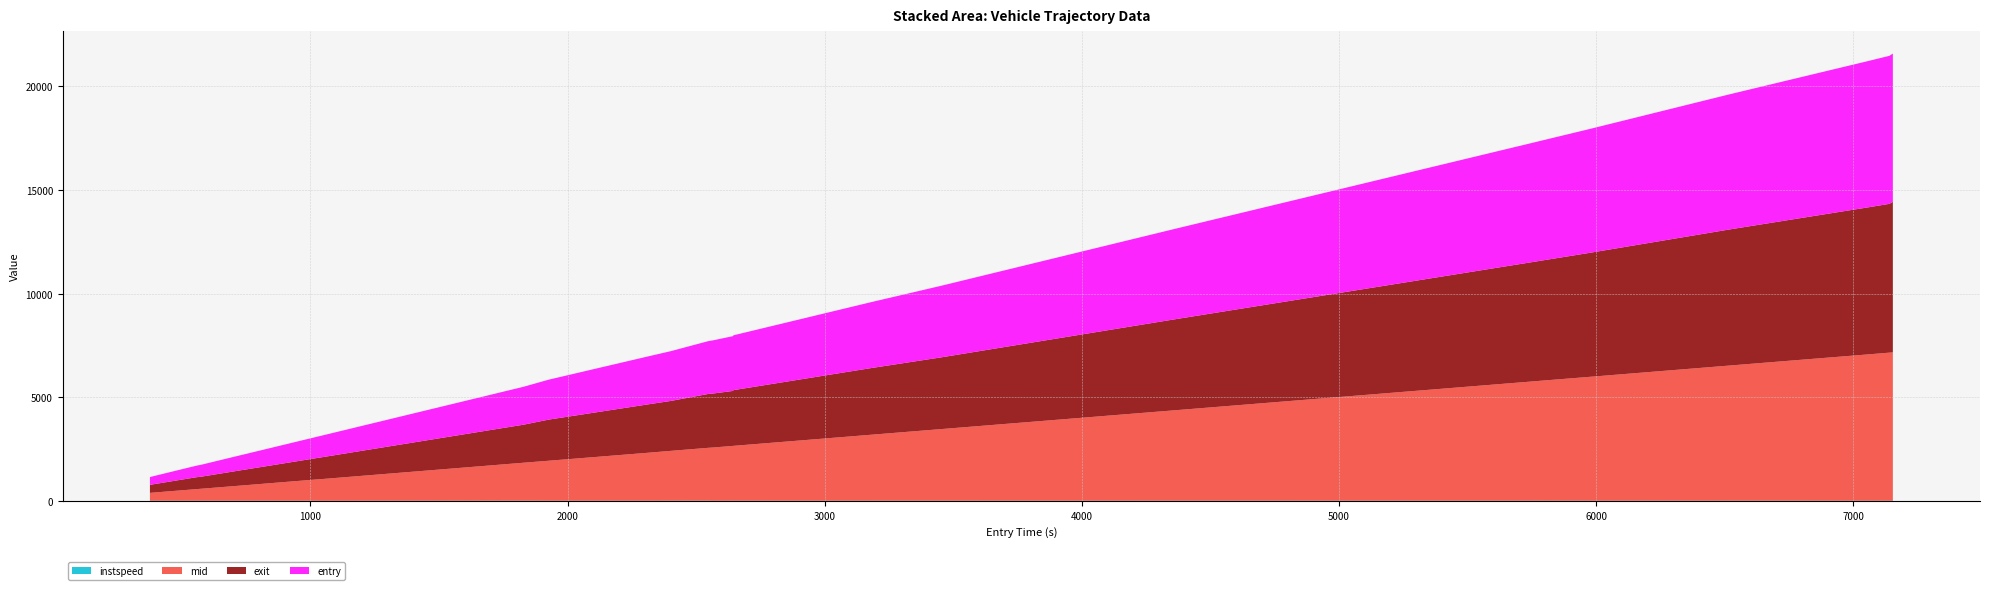

Reading left to right, list all the values displayed in this chart.

instspeed: 11.0	13.6	12.2	12.3	11.6	11.2	11.4	10.3	10.7	10.5	12.0	11.6	10.6	9.0	14.0	12.0	10.1	14.0	15.3	10.0	10.8	11.5	12.2	12.5	11.4	11.9	10.9	13.1	10.9	12.3	12.5	11.3	13.1	11.6
exit: 384.3	399.1	575.1	579.9	582.3	744.3	758.4	764.8	766.7	768.7	847.4	1027.4	1039.2	1043.0	1834.4	1983.2	2335.0	2409.4	2599.1	2604.1	2651.3	2687.3	3214.9	3458.9	4384.9	5710.6	5712.5	5793.6	5979.3	6559.0	6823.1	7094.0	7177.6	7263.1
mid: 379.2	390.2	560.4	574.2	578.3	739.2	754.5	760.3	762.2	764.2	843.6	1023.5	1034.5	1038.4	1831.0	1929.5	2316.3	2405.1	2549.6	2569.1	2646.2	2648.0	3182.3	3454.3	4360.4	5706.6	5708.3	5790.2	5975.2	6515.0	6784.3	7060.4	7142.4	7155.4
entry: 376.0	387.6	557.6	571.5	575.4	736.1	751.4	757.0	758.9	760.8	840.8	1020.6	1031.0	1035.0	1828.5	1926.3	2313.2	2402.6	2547.4	2565.5	2643.1	2644.9	3179.5	3451.4	4357.5	5703.5	5705.2	5787.5	5972.2	6512.1	6781.6	7057.7	7139.6	7153.1